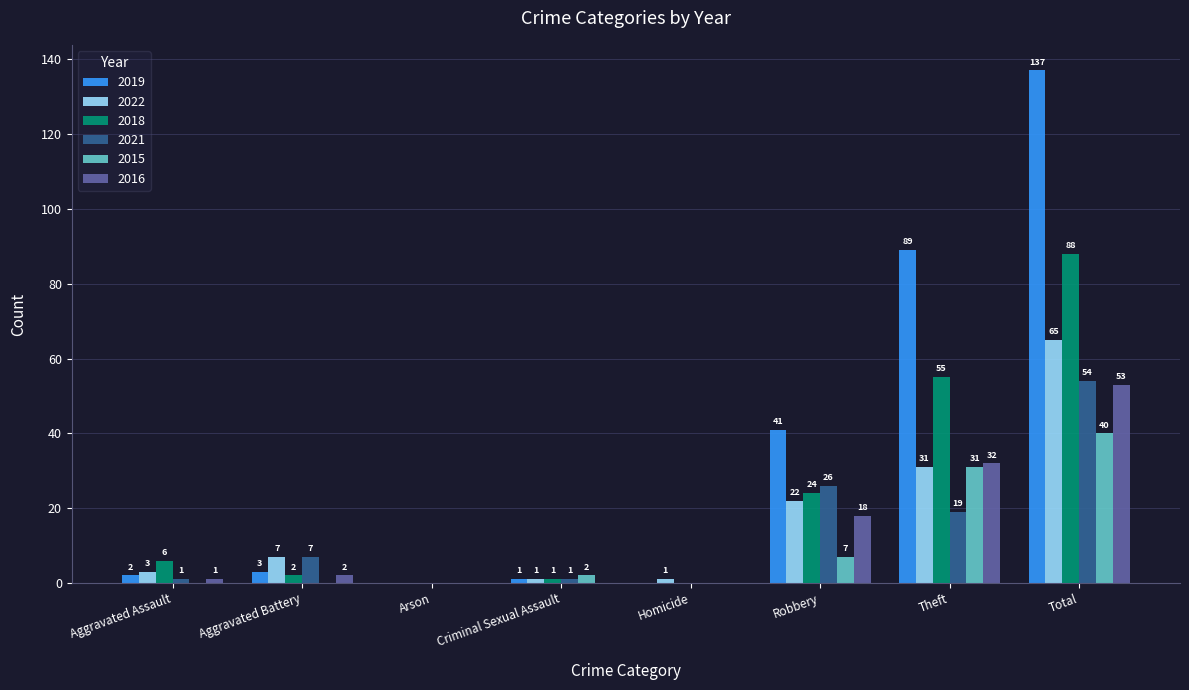

Reading left to right, transcribe all the data shown in this chart.

2019: Aggravated Assault=2	Aggravated Battery=3	Arson=0	Criminal Sexual Assault=1	Homicide=0	Robbery=41	Theft=89	Total=137
2022: Aggravated Assault=3	Aggravated Battery=7	Arson=0	Criminal Sexual Assault=1	Homicide=1	Robbery=22	Theft=31	Total=65
2018: Aggravated Assault=6	Aggravated Battery=2	Arson=0	Criminal Sexual Assault=1	Homicide=0	Robbery=24	Theft=55	Total=88
2021: Aggravated Assault=1	Aggravated Battery=7	Arson=0	Criminal Sexual Assault=1	Homicide=0	Robbery=26	Theft=19	Total=54
2015: Aggravated Assault=0	Aggravated Battery=0	Arson=0	Criminal Sexual Assault=2	Homicide=0	Robbery=7	Theft=31	Total=40
2016: Aggravated Assault=1	Aggravated Battery=2	Arson=0	Criminal Sexual Assault=0	Homicide=0	Robbery=18	Theft=32	Total=53